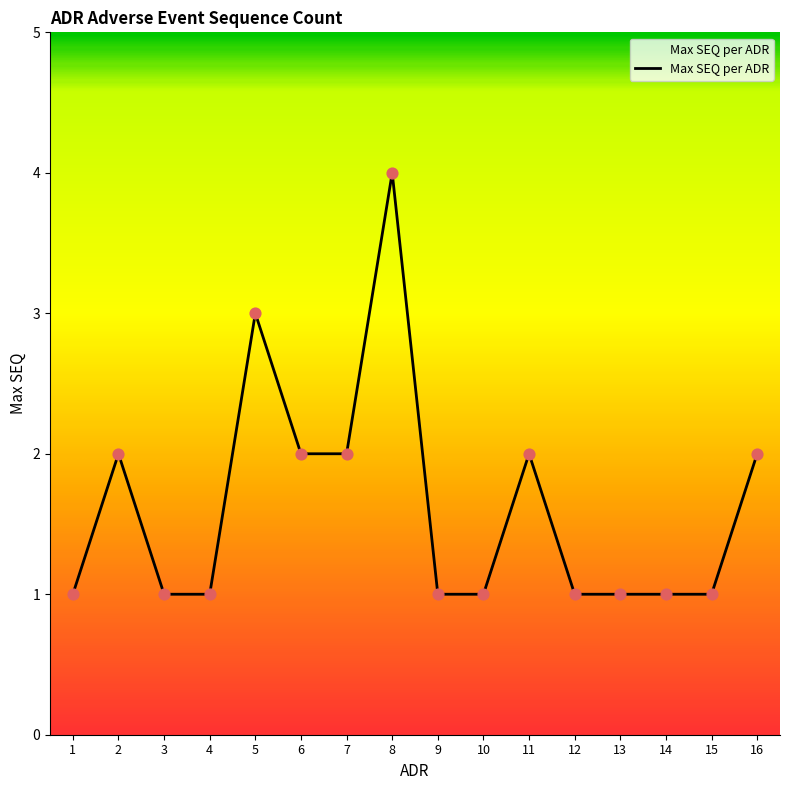

Approximately how many times larger is the value at 6 compared to 8?

0.5